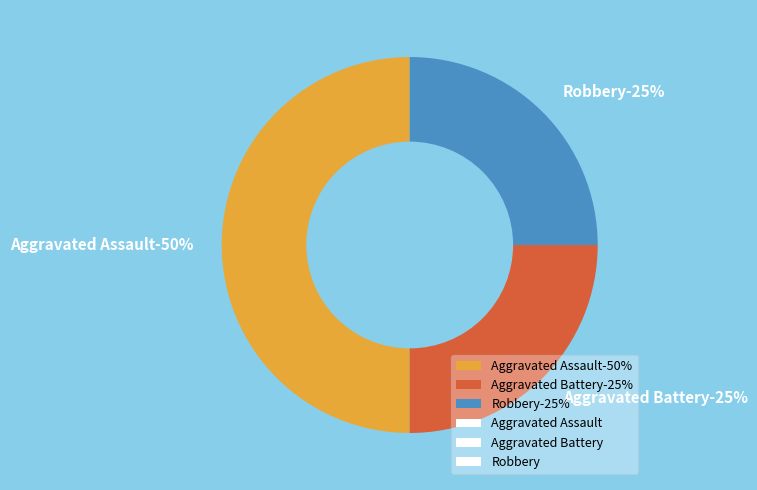

Is Robbery the majority of the pie?

No